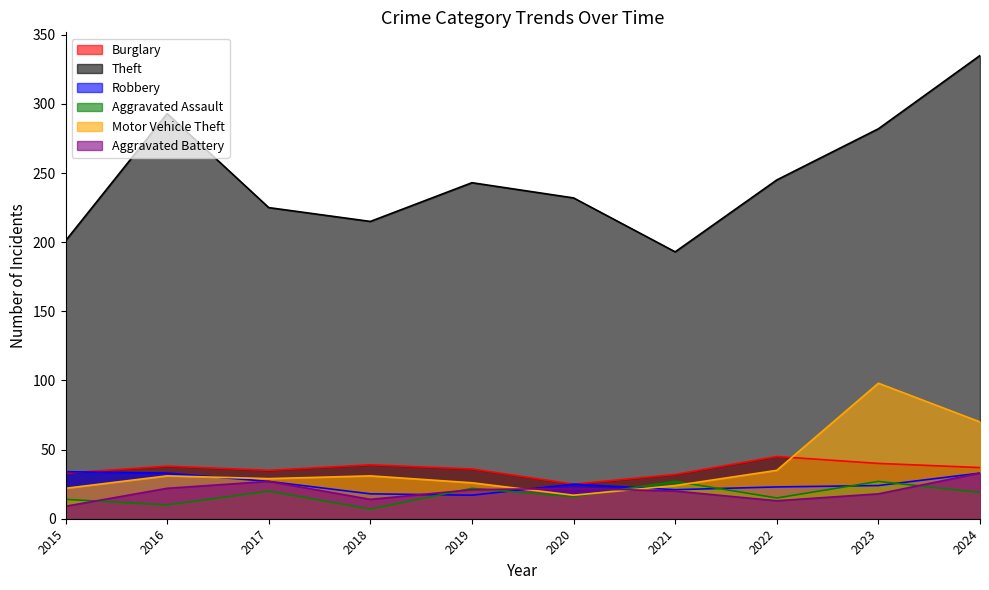

True or false: Theft has more than 0 interior local peaks.

True